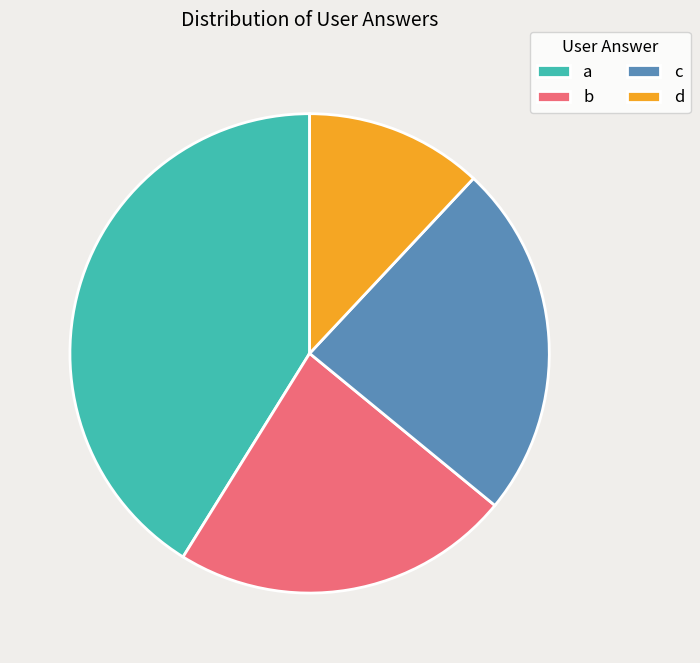

The d slice represents 18% of the pie. True or false?

False